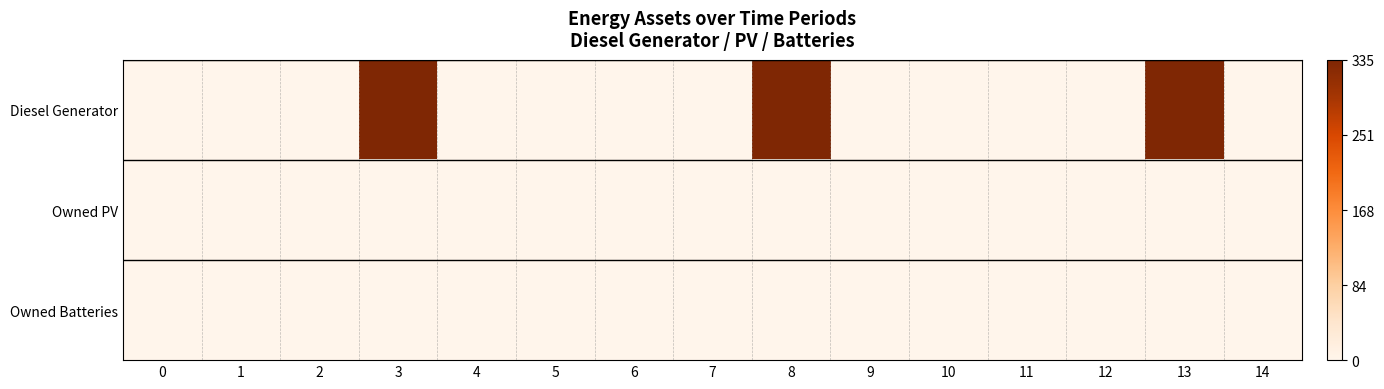

At how many categories does at least one series exceed 0?

6